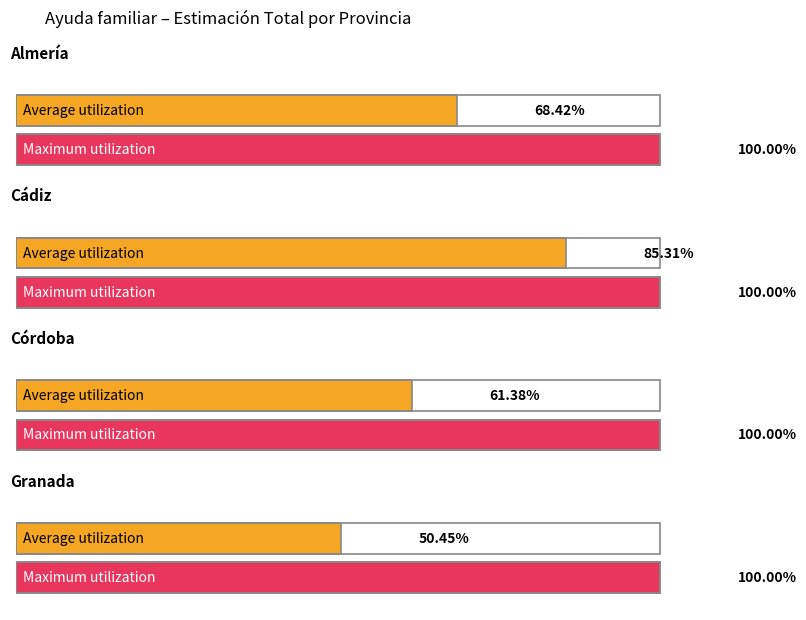

What is the lowest value of the Average utilization series?

0.5